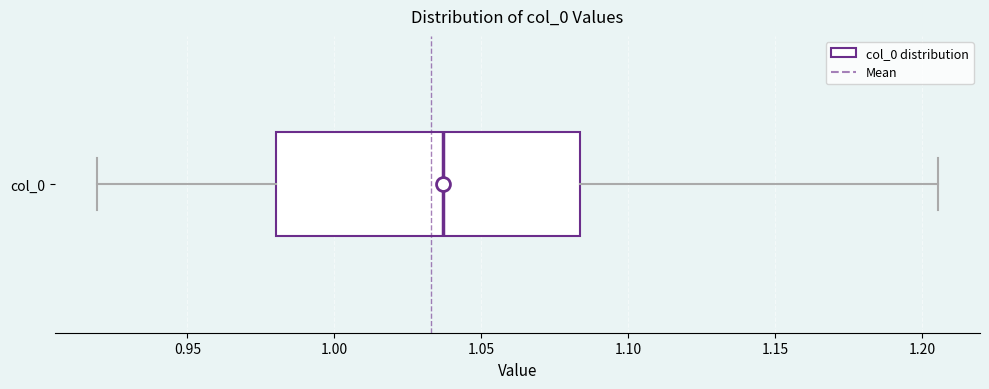

Read this box plot against the x-axis: the position of the median line, the range covered by the box, and the ends of both whiskers. The values are not printed on the chart, so give them approximately, as read against the axis.

median 1.035, box 0.980 to 1.085, whiskers 0.920 to 1.205